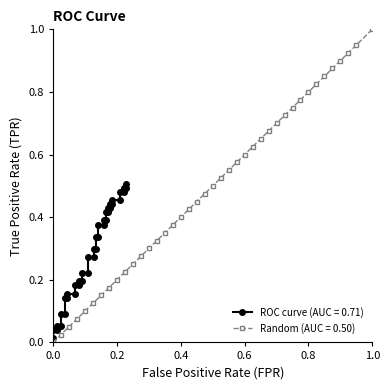

True or false: Random (AUC = 0.50) has more than 1 points higher than both neighbors.

False